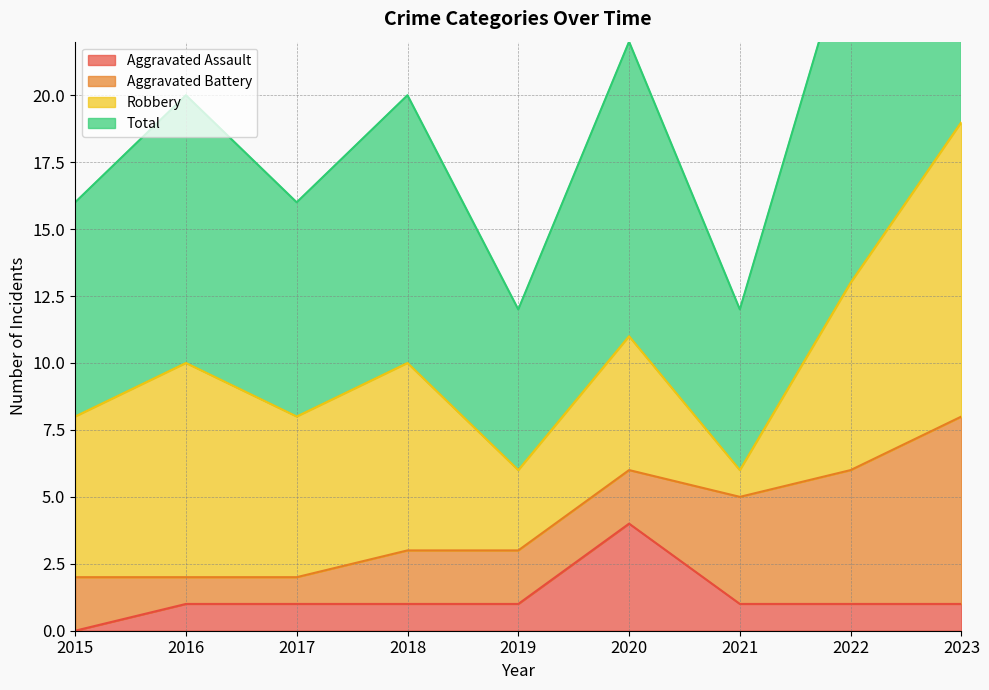

True or false: Aggravated Assault has a value of 1 at 2016.

True